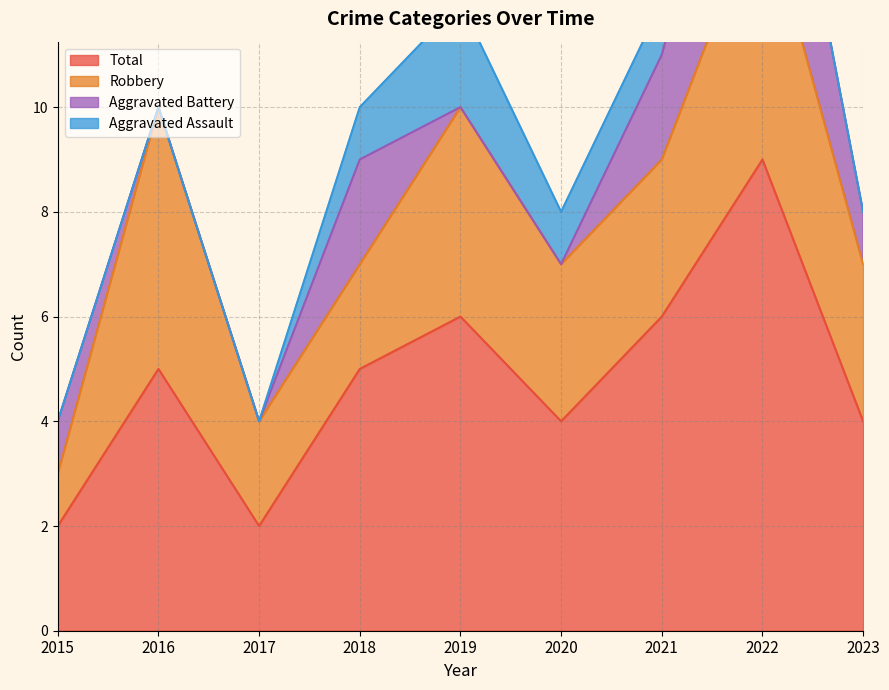

What is the difference between the Total values at 2023 and 2017?

2